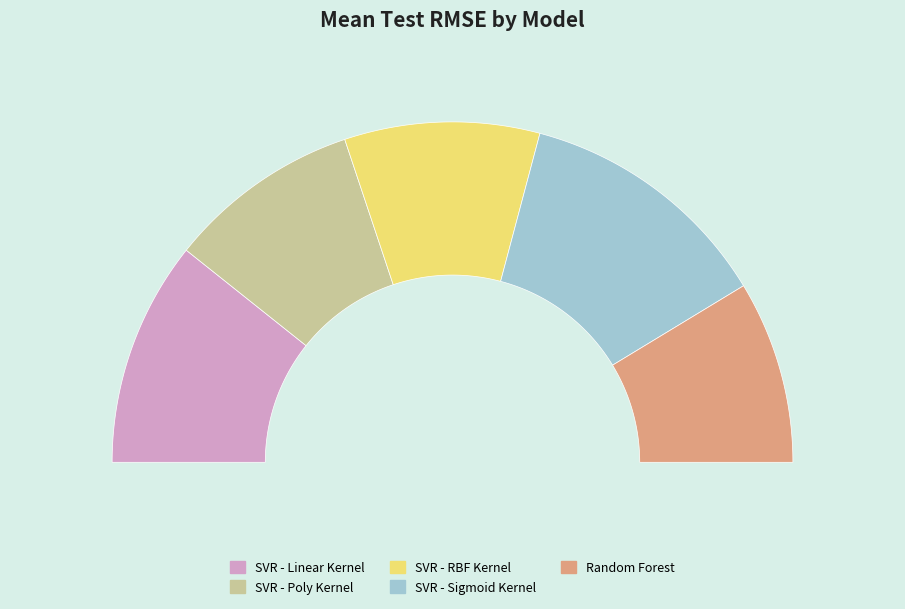

Count the number of slices in the pie.

5